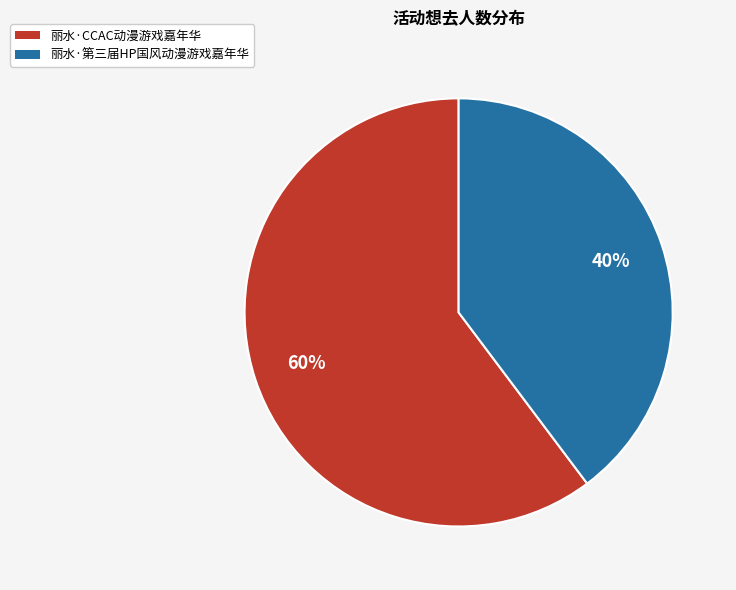

Does 丽水·第三届HP国风动漫游戏嘉年华 account for over 50% of the chart?

No